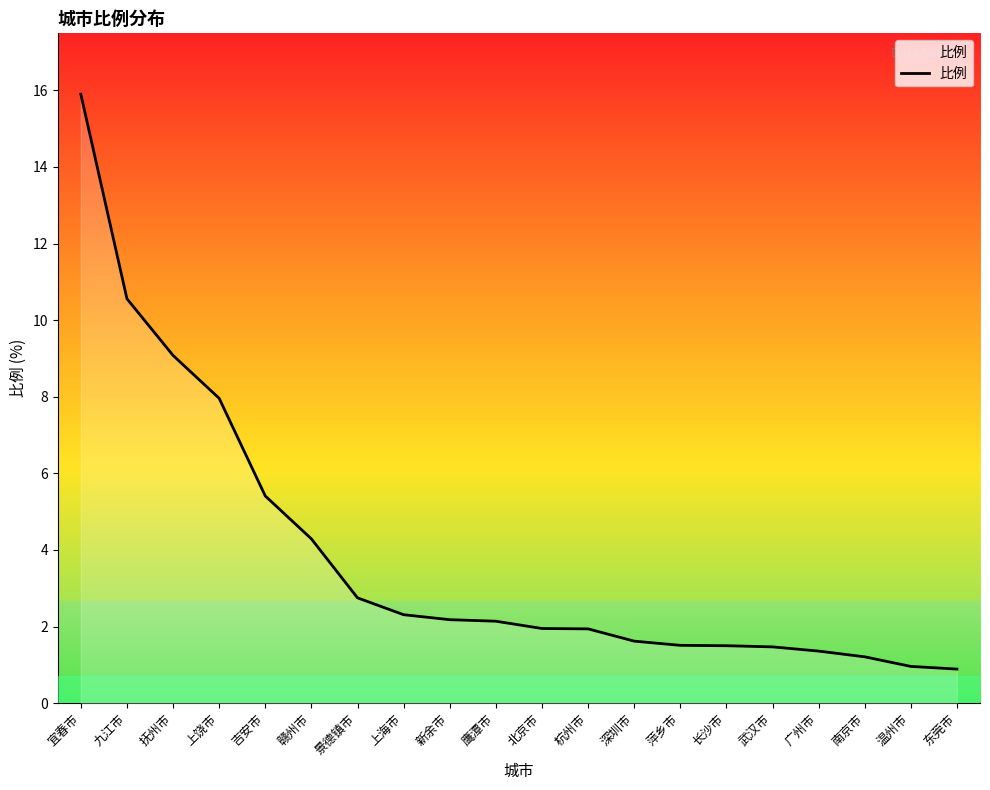

What is the sum of the values at 新余市 and 北京市?

4.1